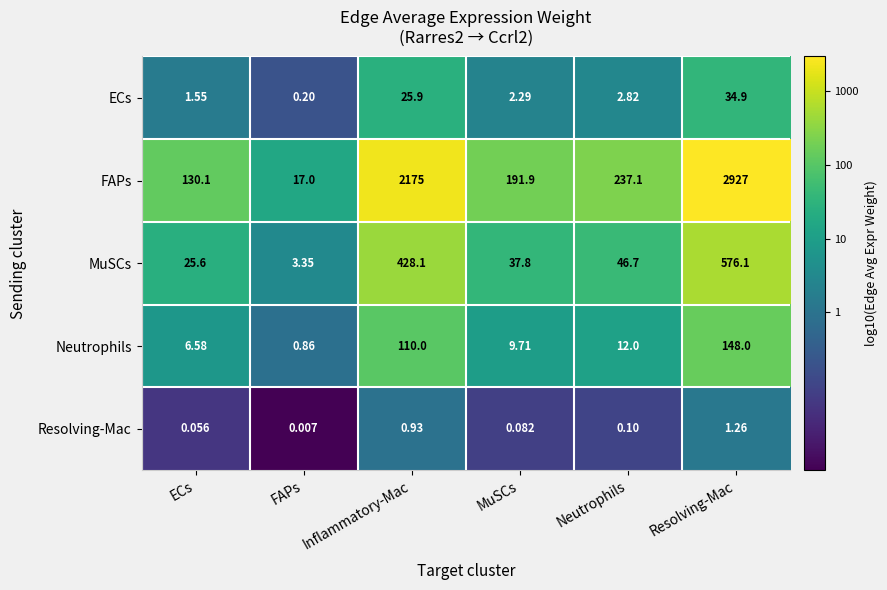

How many categories are shown in the chart?

6